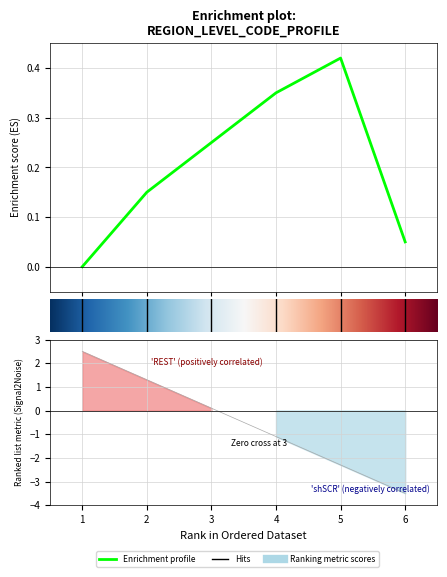

How many lines are shown in the chart?

1